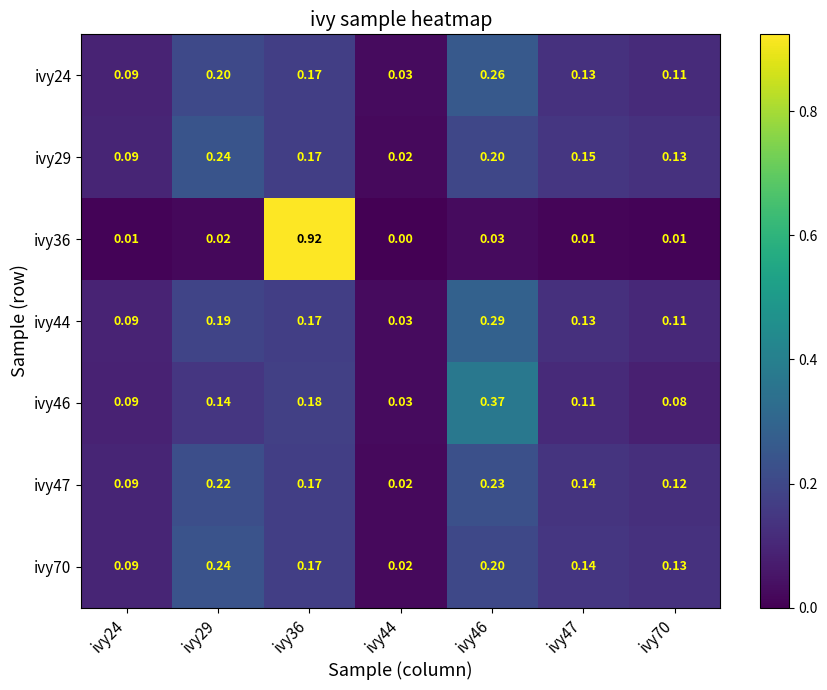

Which series has the widest spread of values?

ivy36